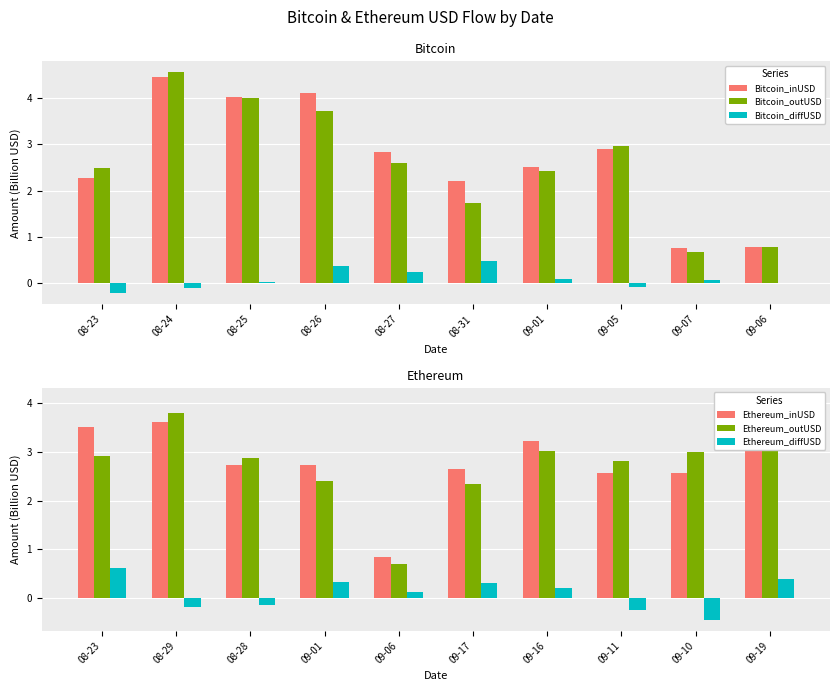

Is the value of Bitcoin_inUSD at 09-01 greater than the value of Bitcoin_outUSD at 08-24?

No